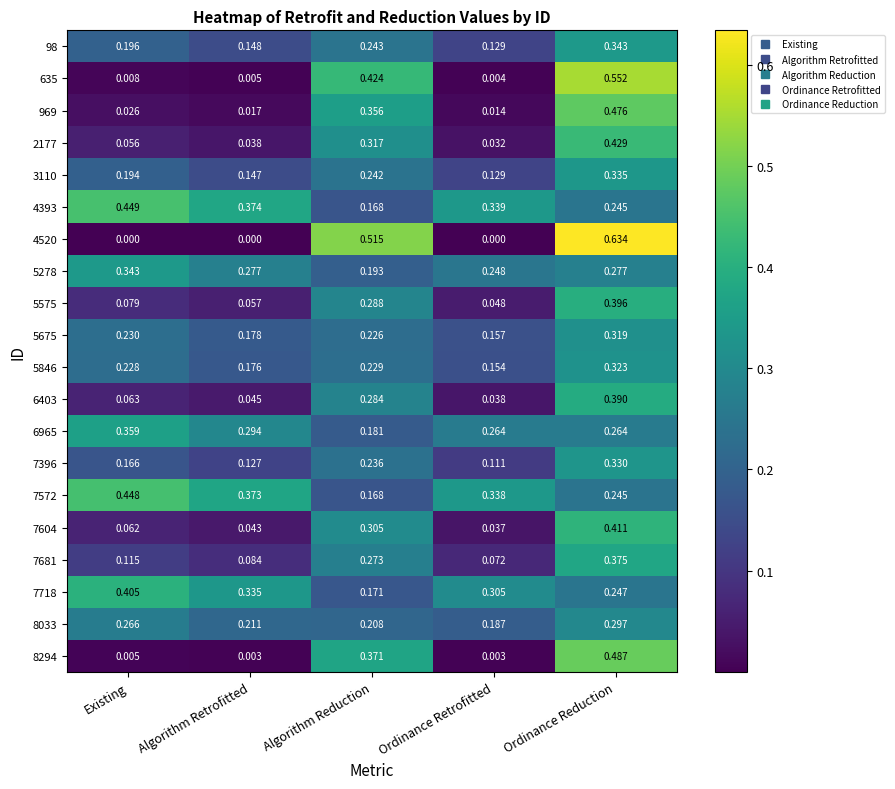

At which label is 6403 closest to 0?

Ordinance Retrofitted